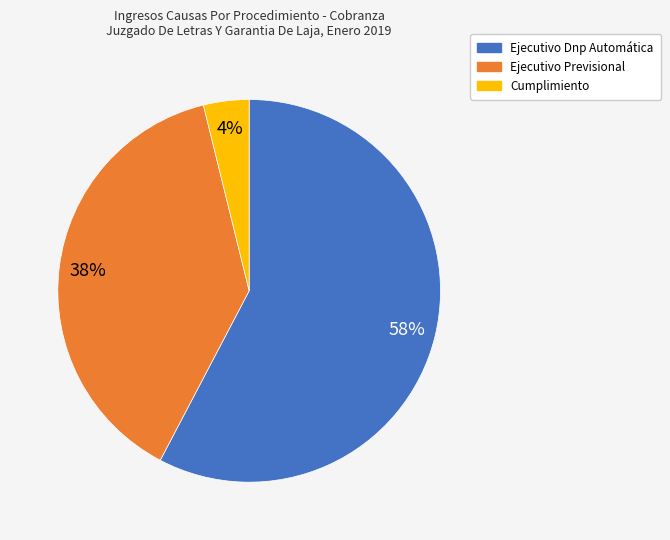

Rank the categories by value from lowest to highest.

Cumplimiento, Ejecutivo Previsional, Ejecutivo Dnp Automática